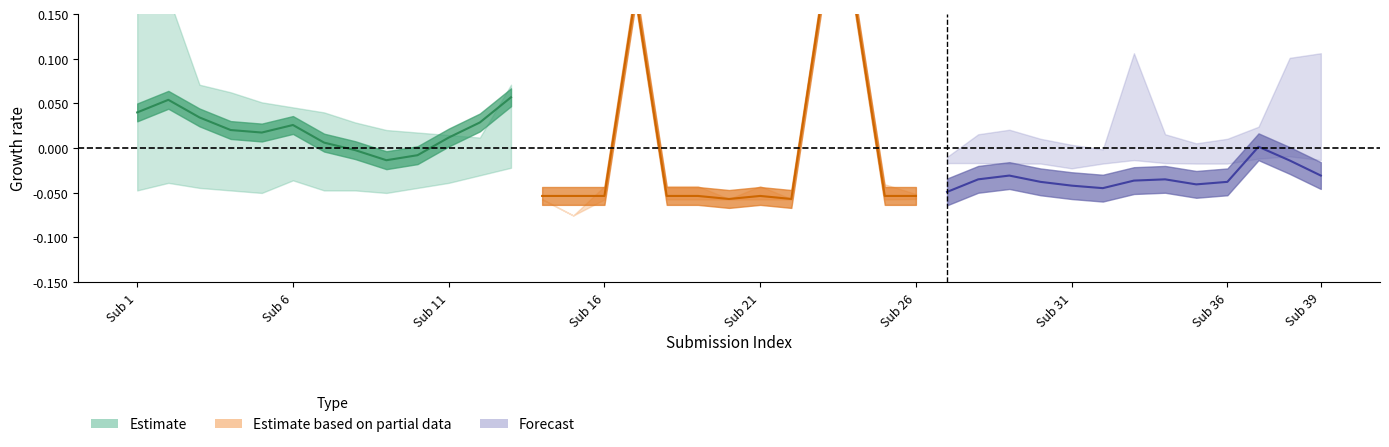

Count the number of categories in the chart.

13